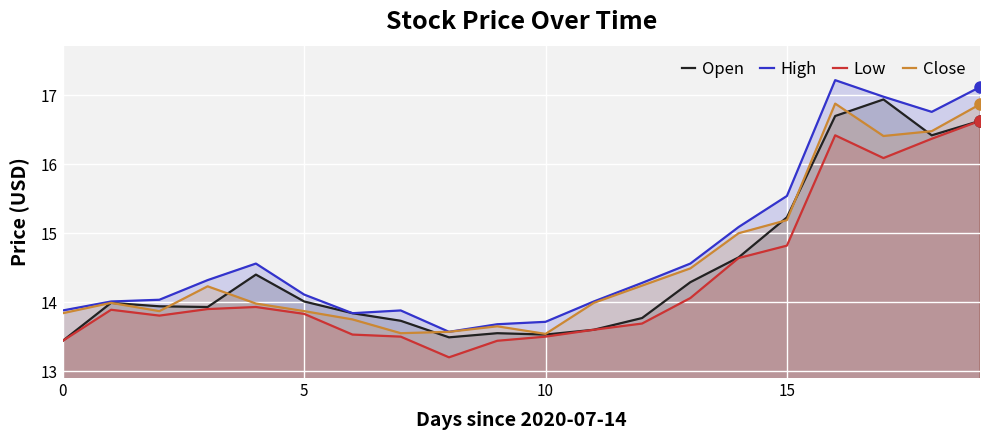

Between 6 and 13, which series saw the biggest shift?

Close